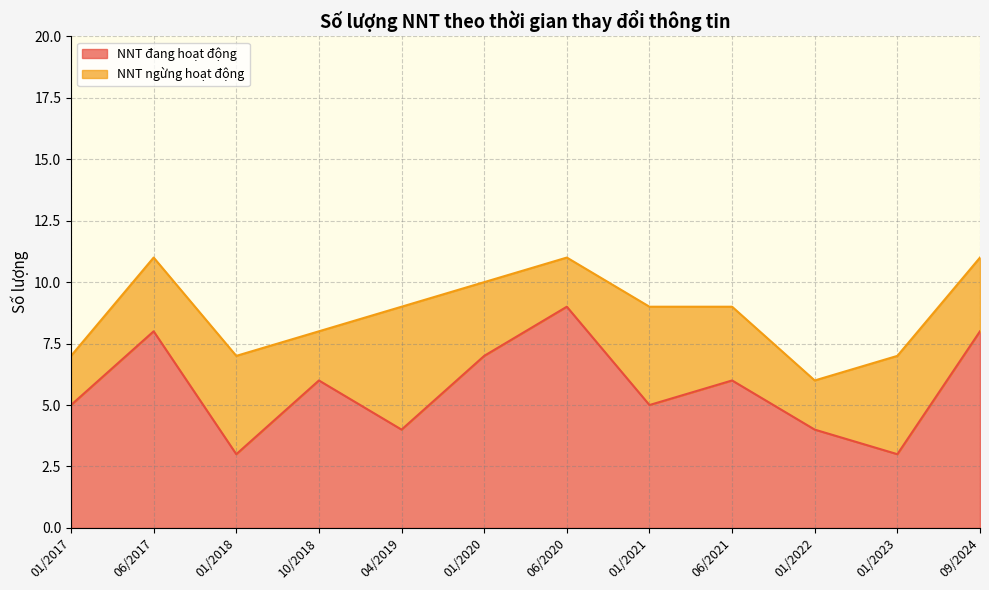

How many lines are shown in the chart?

2